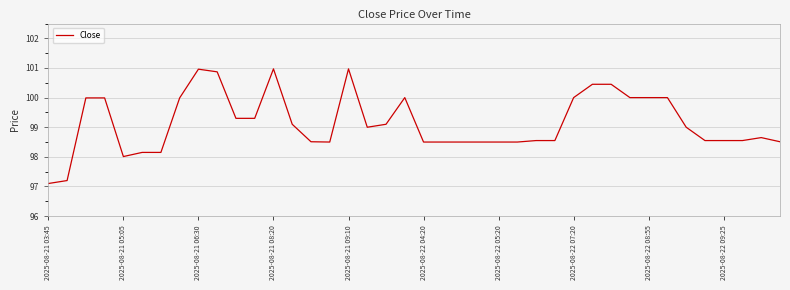

What is the greatest value displayed?

101.0